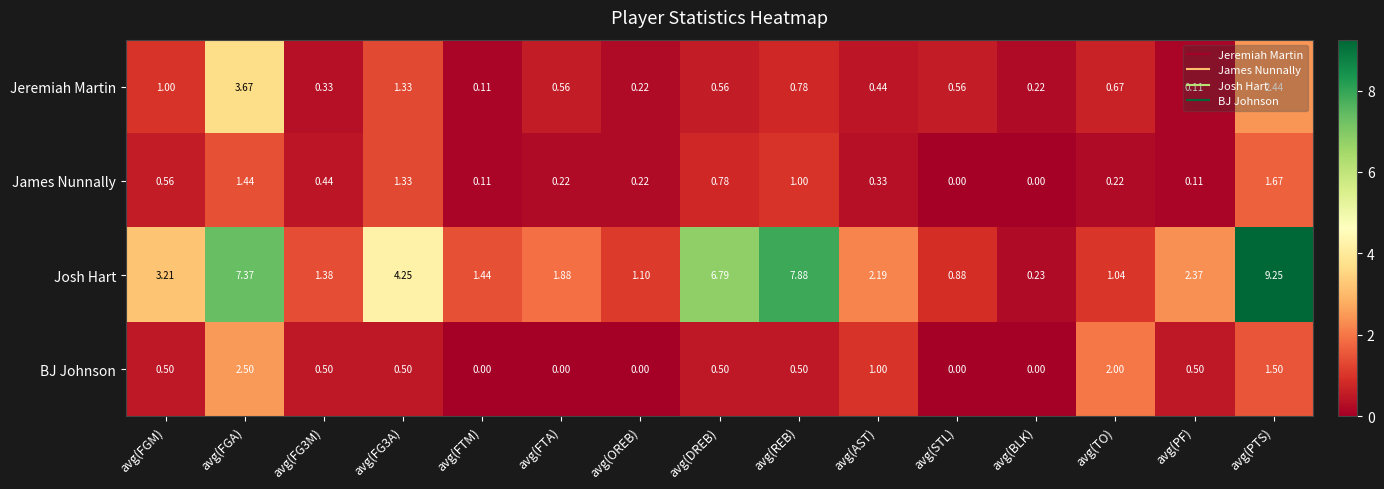

List the series in order of their peak value, lowest first.

James Nunnally, BJ Johnson, Jeremiah Martin, Josh Hart